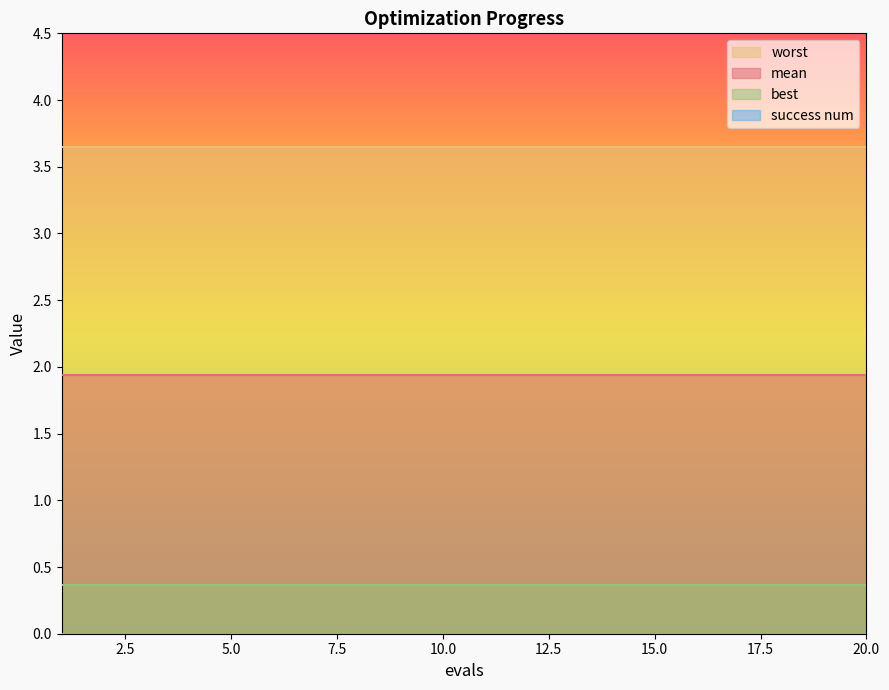

Rank the series by their maximum value, from lowest to highest.

success num, best, mean, worst